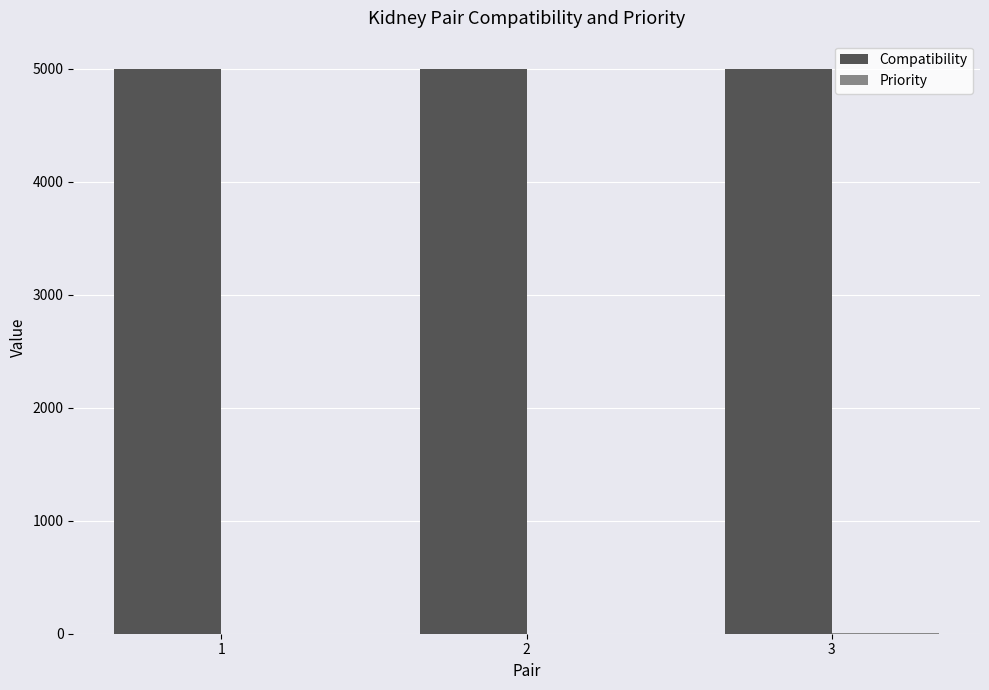

The value of Compatibility at 3 is 5000. True or false?

True